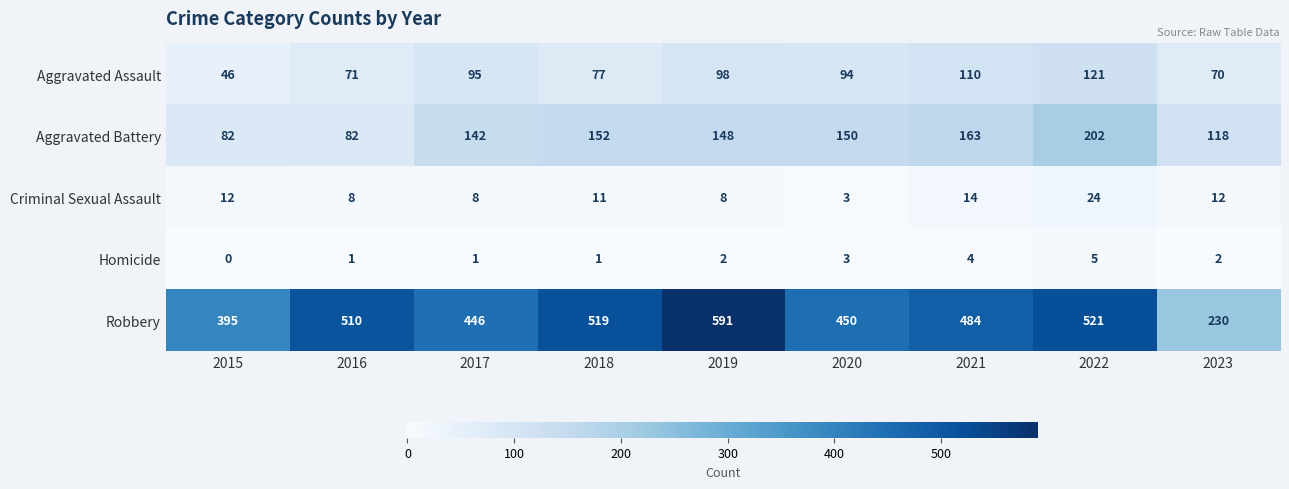

At which category does the chart reach its minimum across all series?

2015